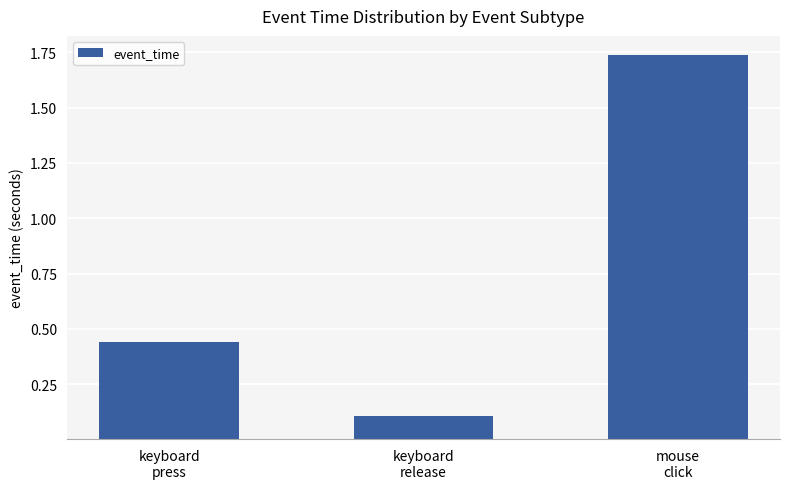

Which has a higher value, mouse
click or keyboard
release?

mouse
click